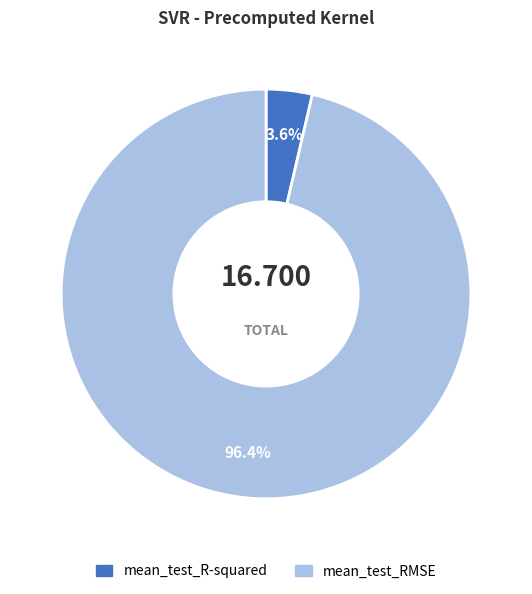

To the nearest percent, what percentage of the pie is mean_test_RMSE?

96%